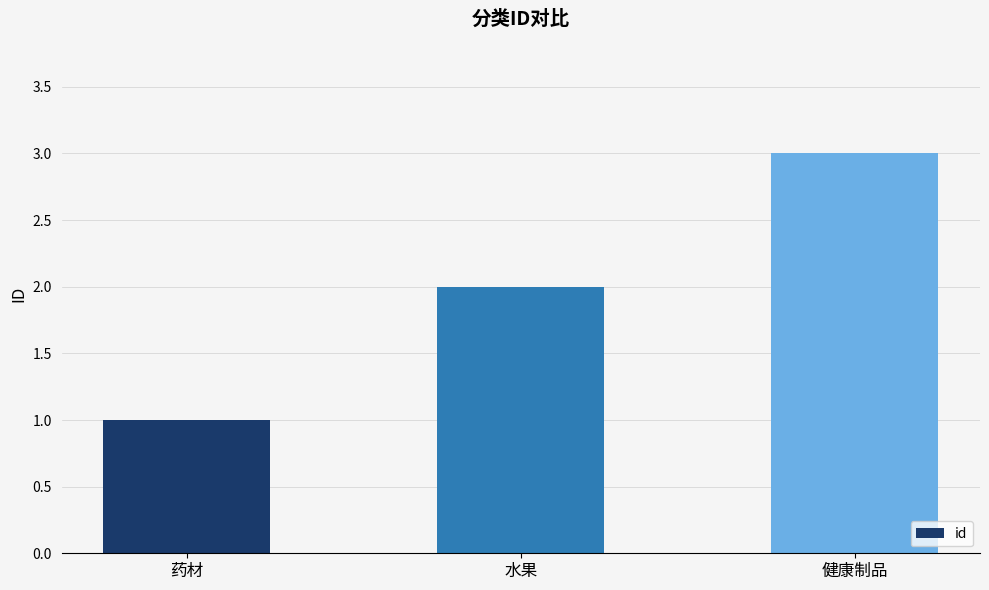

Reading left to right, list all the values displayed in this chart.

1	2	3